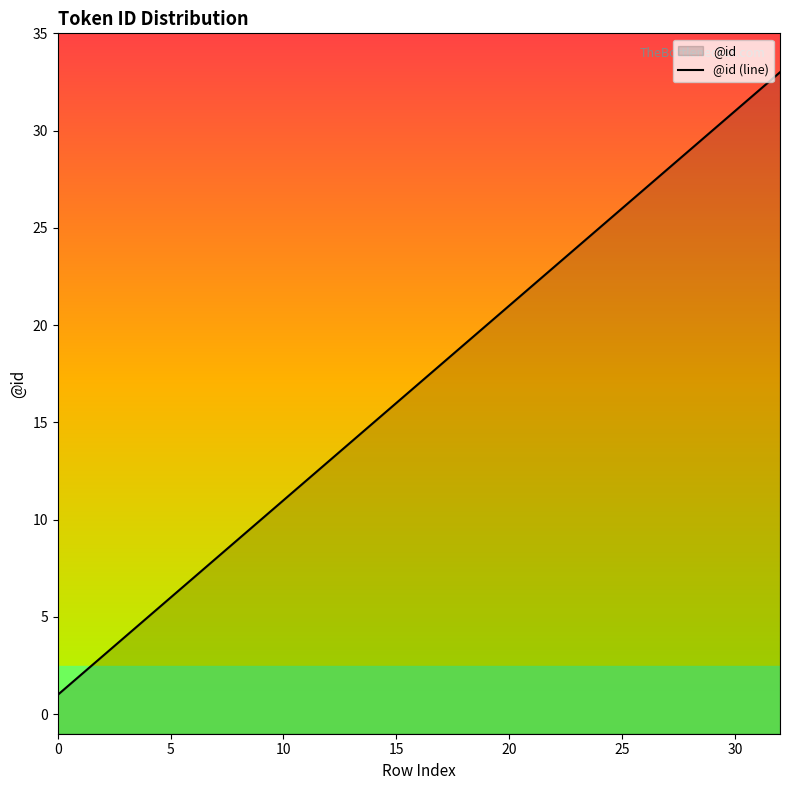

Between 10 and 30, which is larger?

30